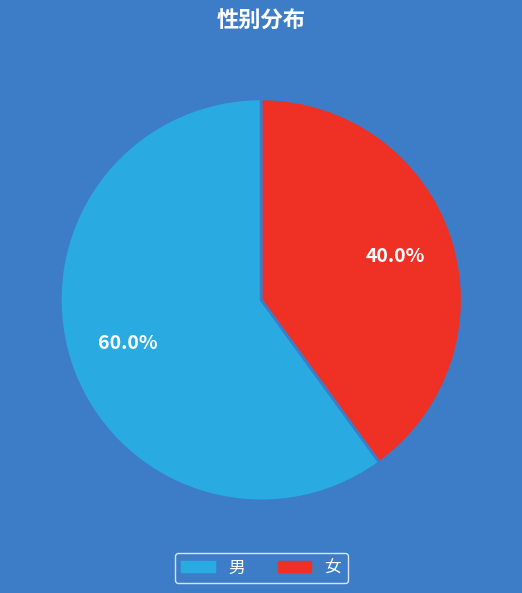

The 女 slice represents 40% of the pie. True or false?

True